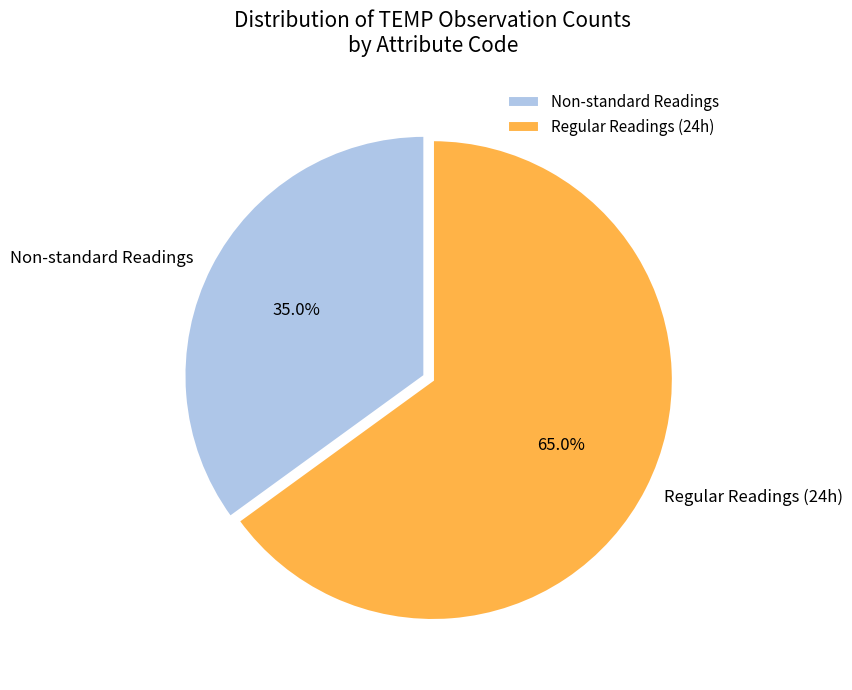

What is the largest slice in the pie chart?

Regular Readings (24h)